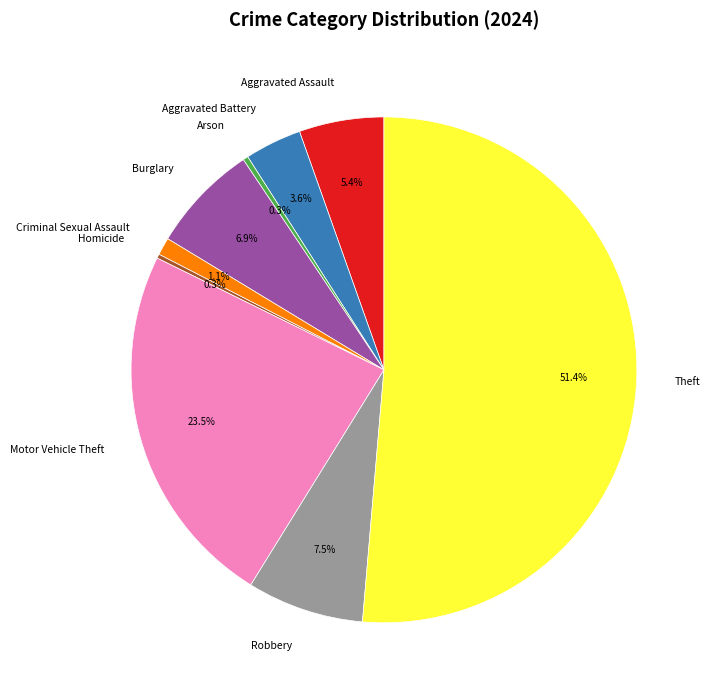

Which slice is the largest?

Theft